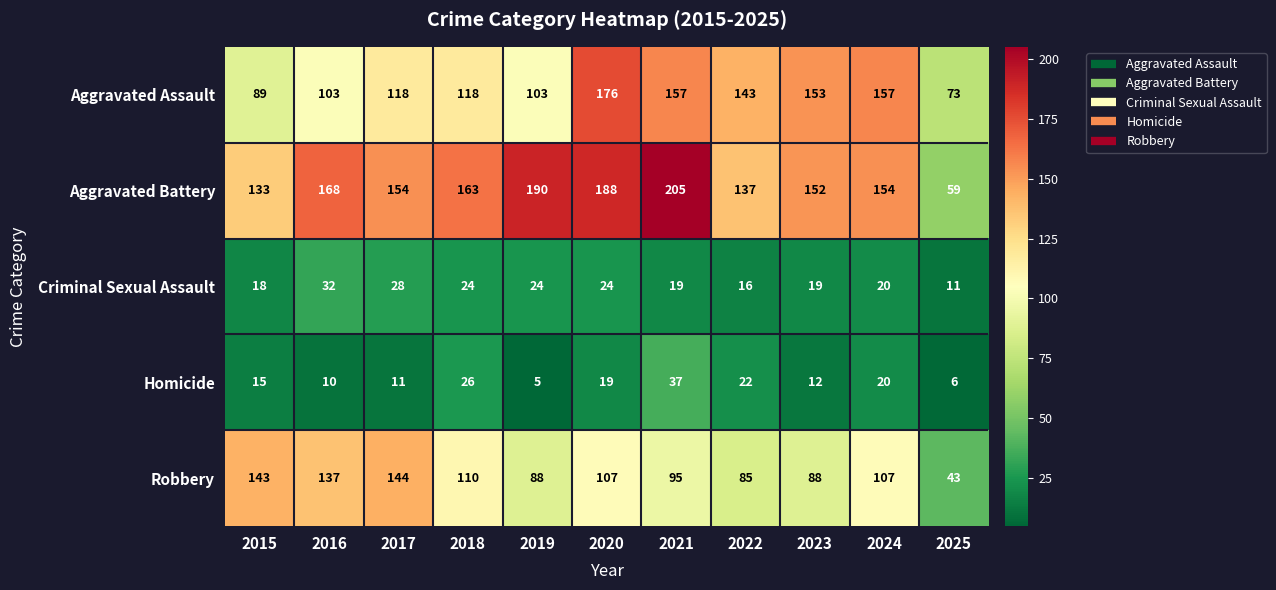

The value of Robbery at 2020 is 107. True or false?

True